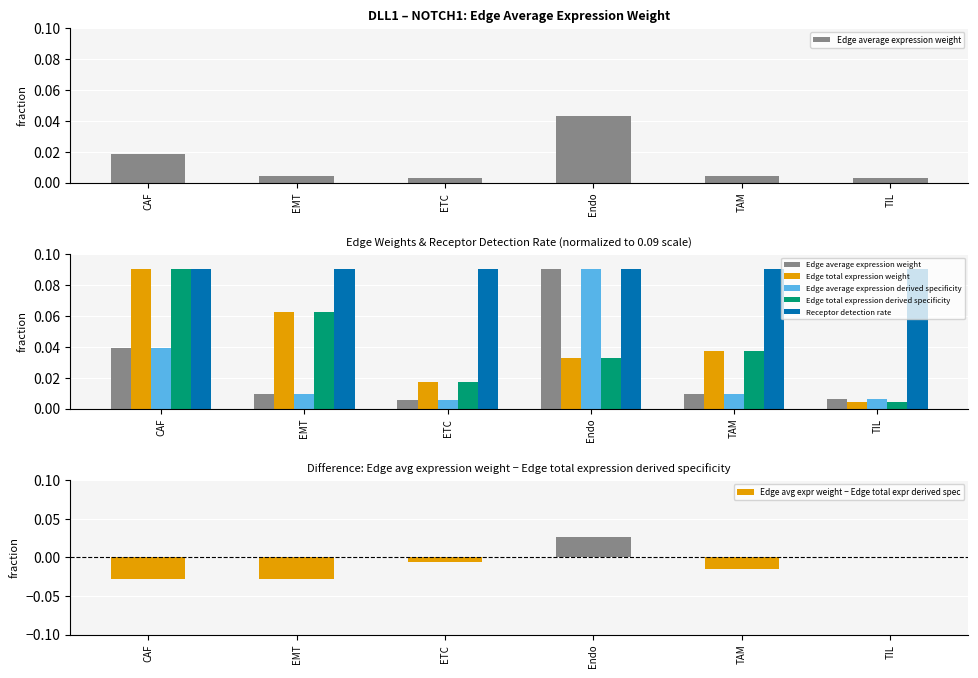

List the labels in order of Edge total expression weight value, smallest first.

TIL, ETC, Endo, TAM, EMT, CAF